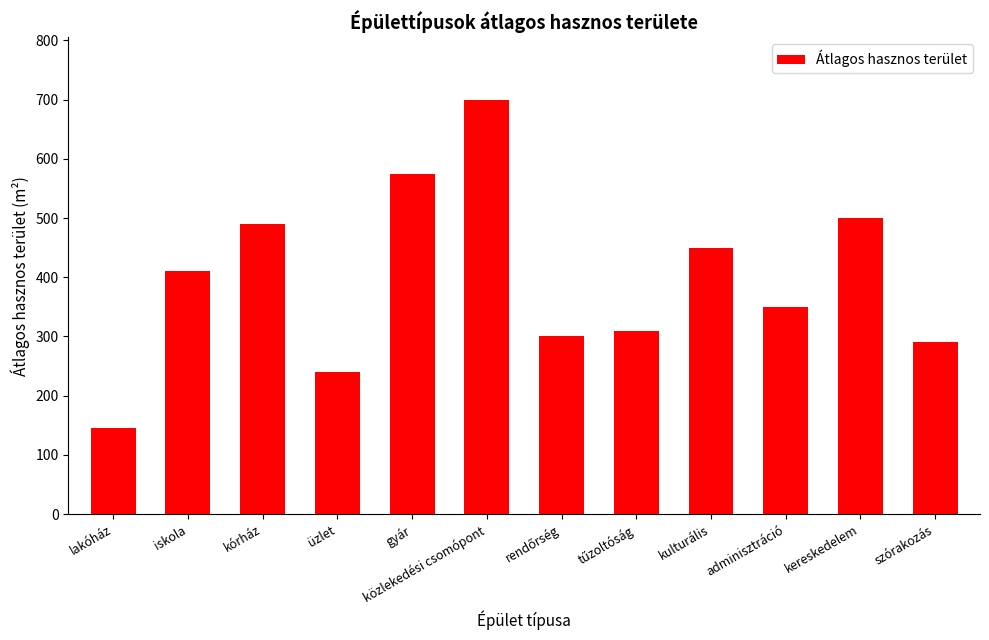

The value at kereskedelem is 321. True or false?

False